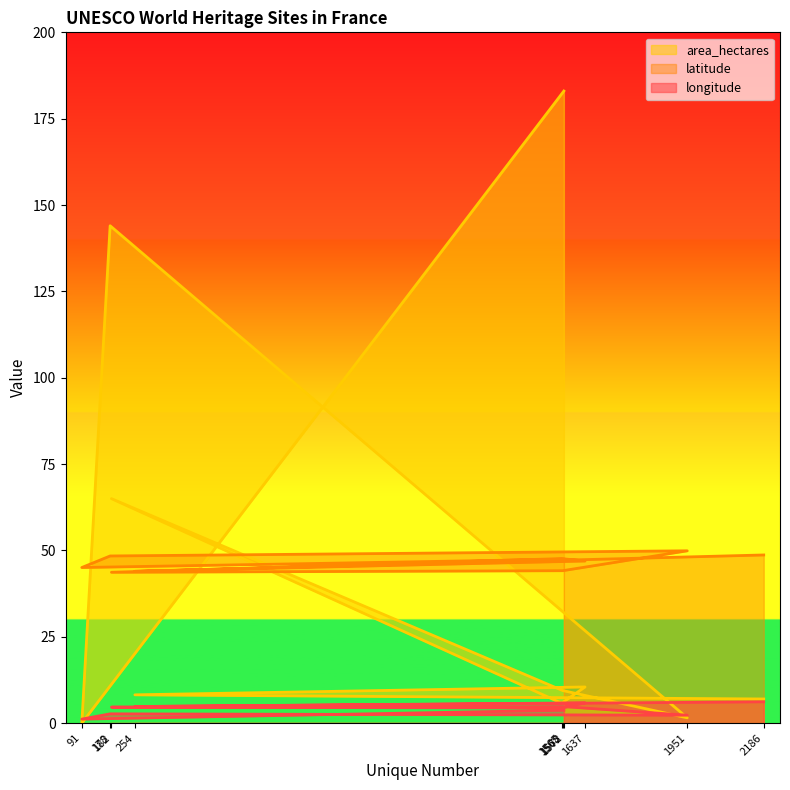

Which category has the highest value in the latitude series?

1951